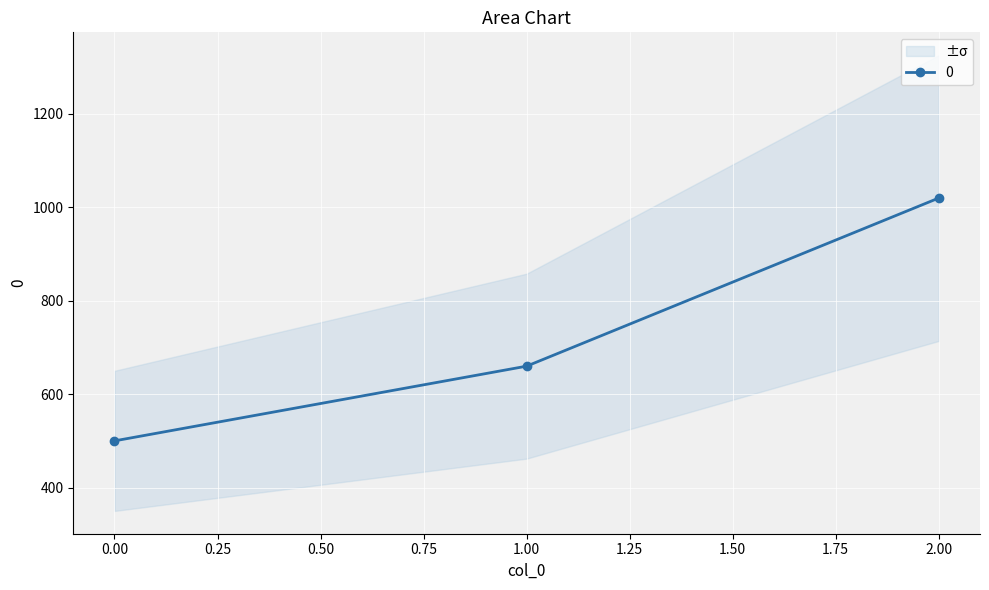

At which label is the value closest to 760?

1